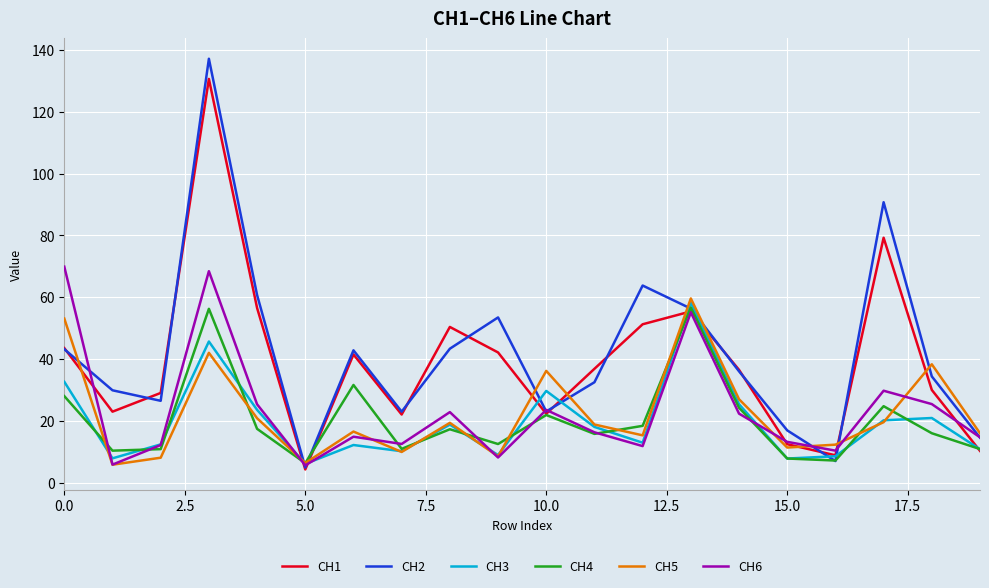

True or false: CH2 and CH6 intersect in this chart.

True